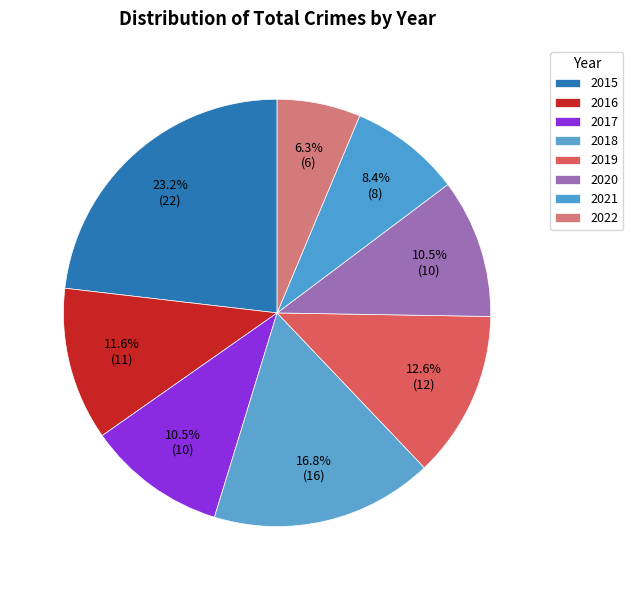

What is the smallest slice in the pie chart?

2022